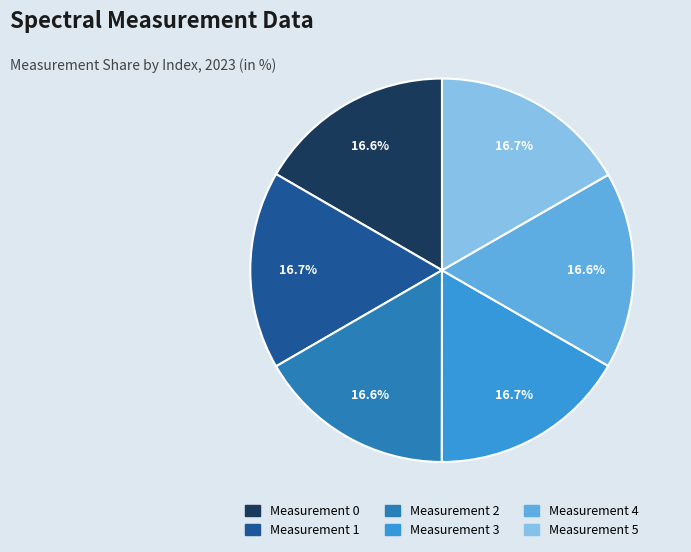

What is the total percentage of Measurement 2 and Measurement 4?

33.2%